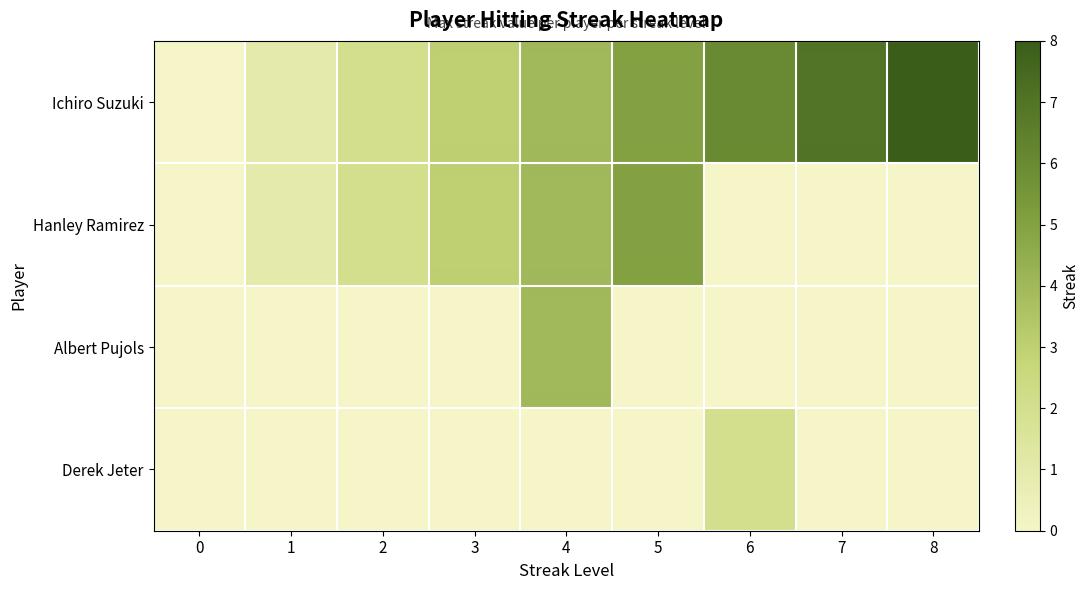

Count the number of data series in this chart.

4